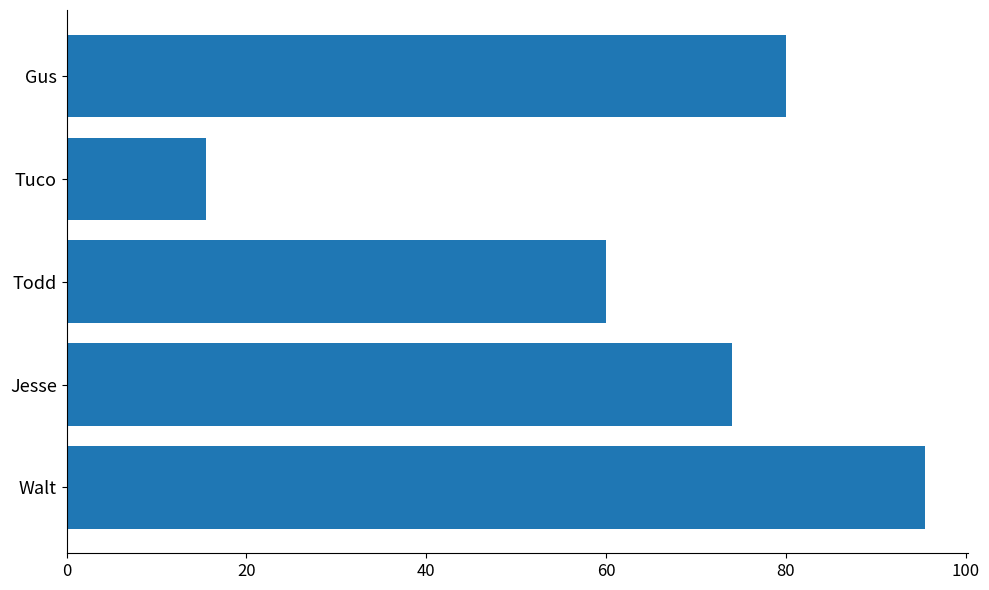

How many bars are there in total?

5